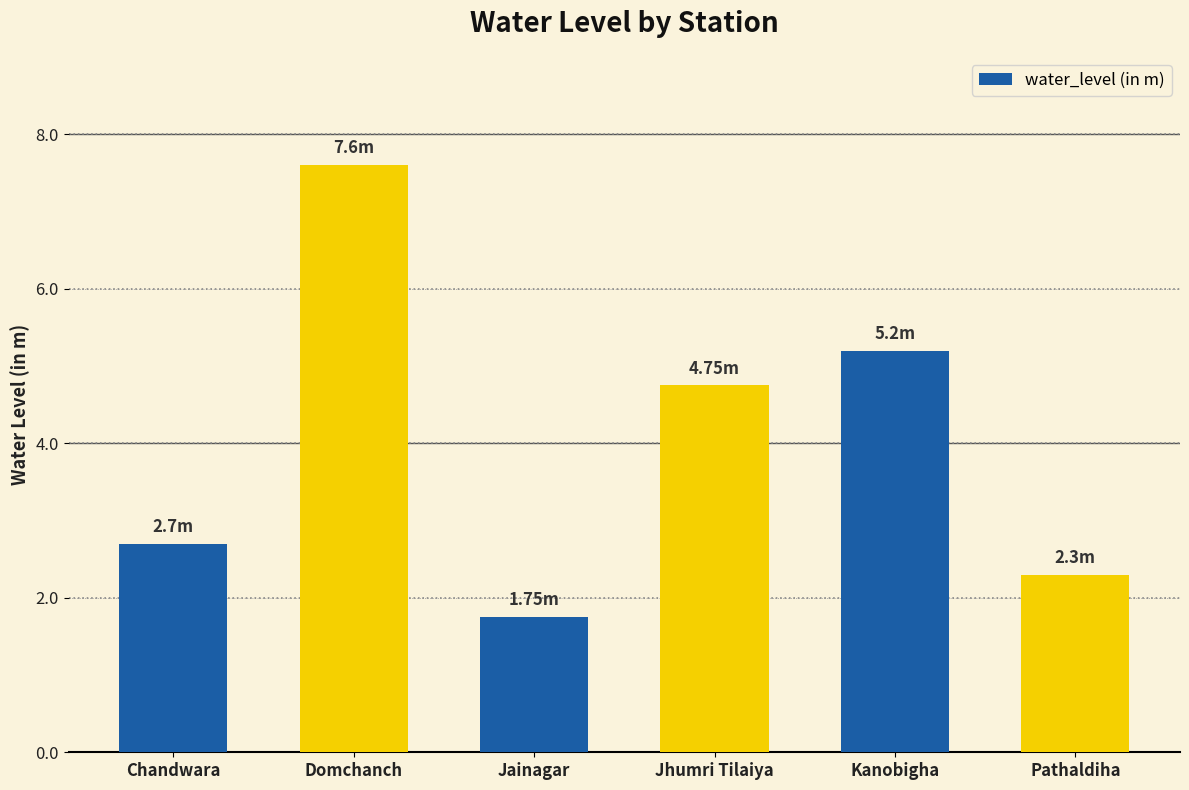

What position from the right is Kanobigha?

2